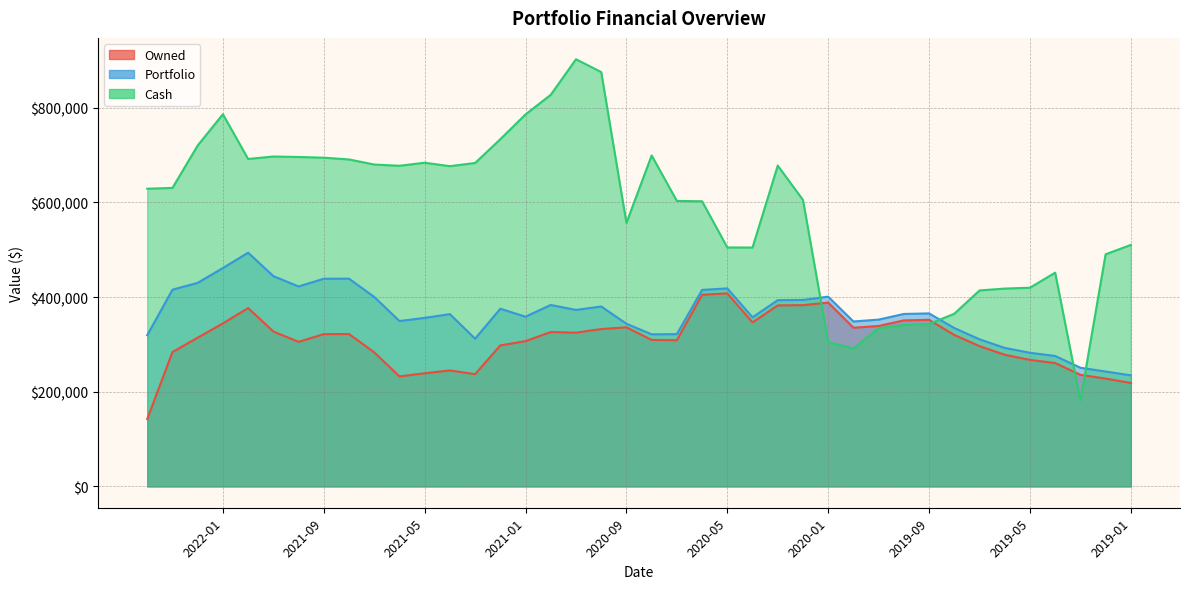

Between 2020-09 and 2022-01, which is larger?

2022-01